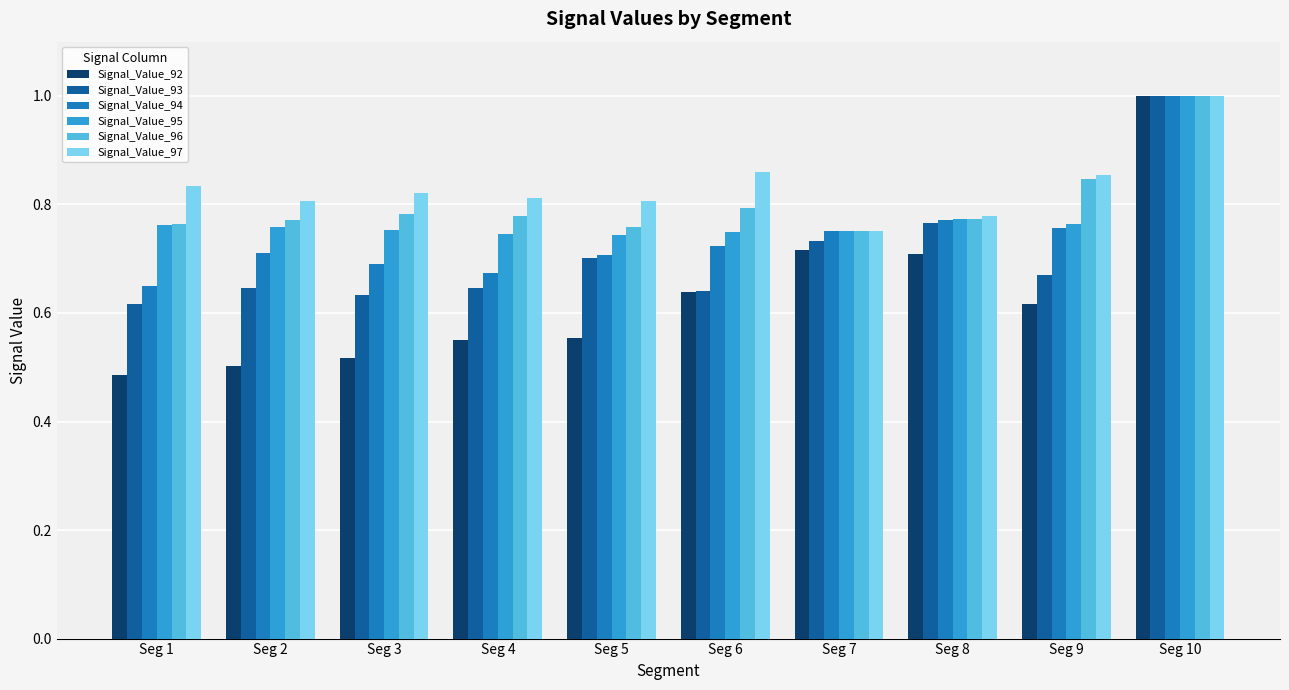

How many bars are there in each group?

6